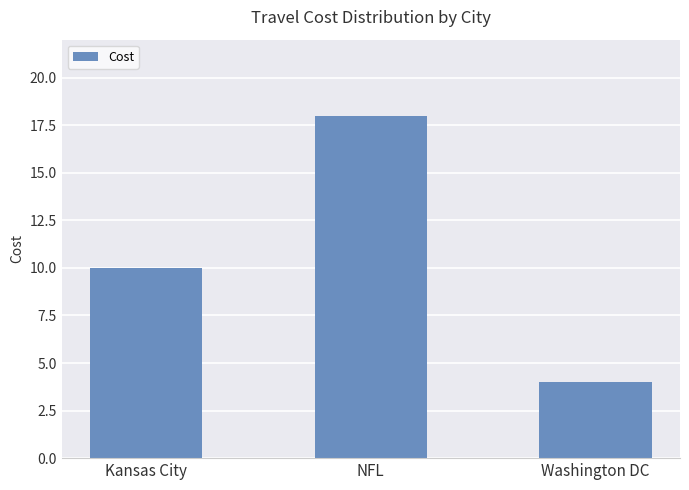

Count the number of categories in the chart.

3